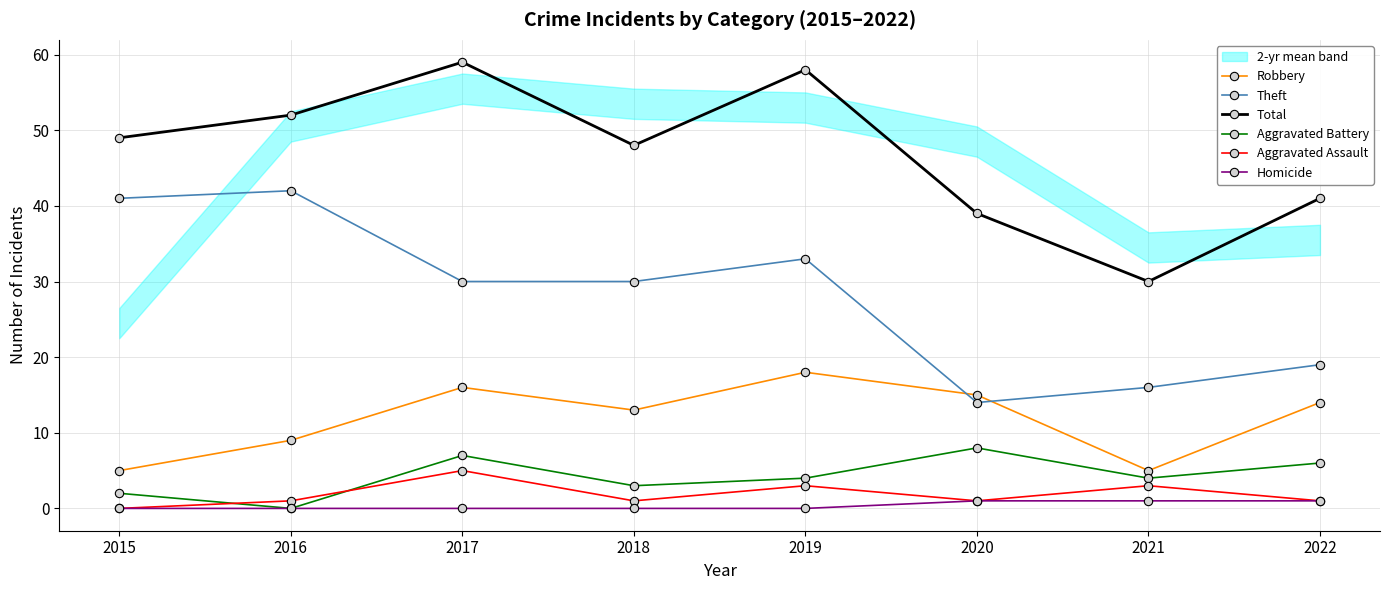

At which category is the sum across all series the highest?

2017